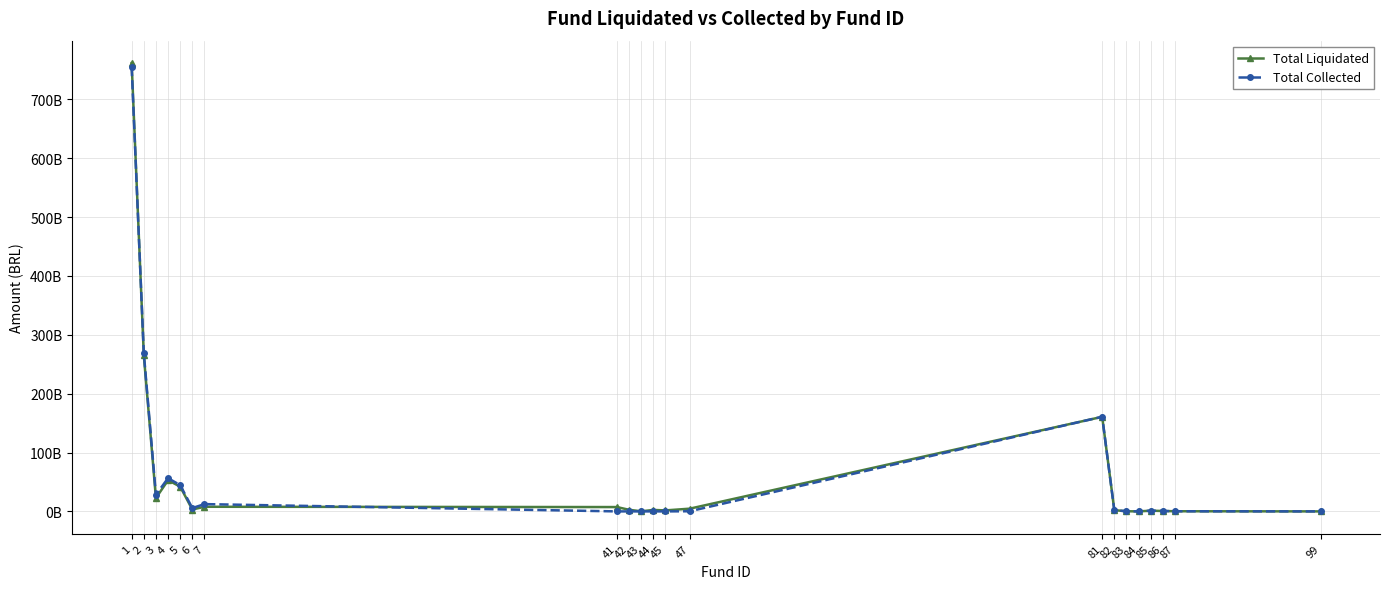

Does the chart have visible grid lines?

Yes